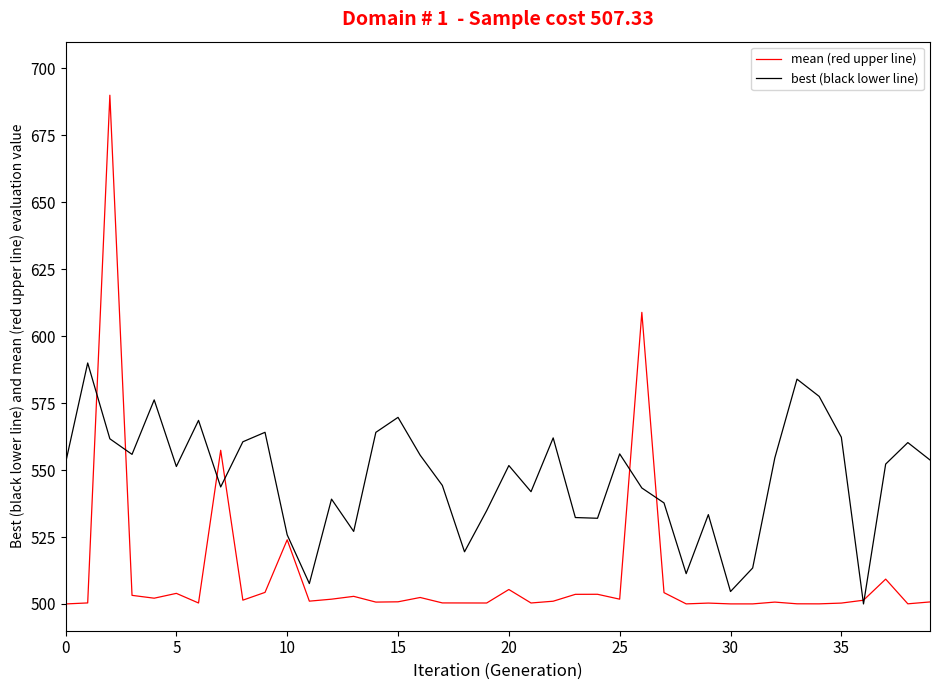

Which series has the largest total across all categories?

best (black lower line)